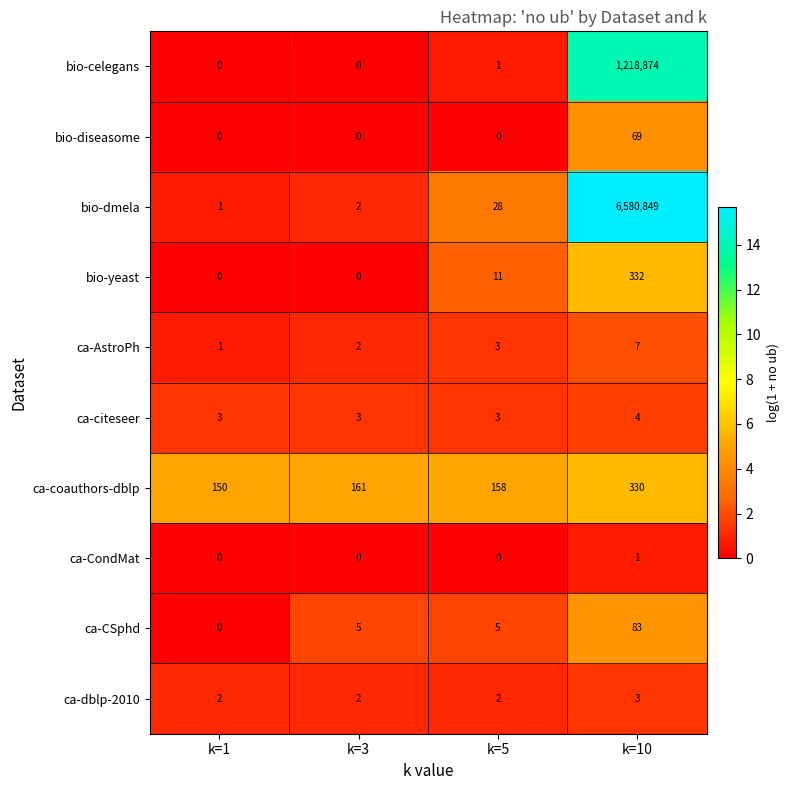

Which series has the largest range (max minus min)?

bio-dmela